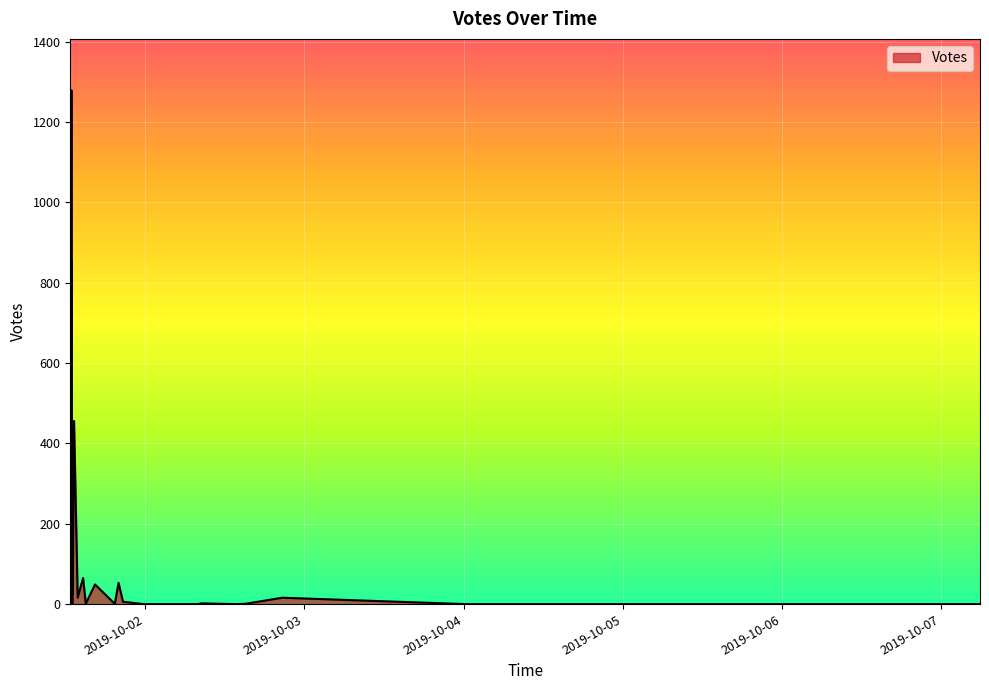

Reading left to right, what are all the values shown in this chart?

856	1279	456	144	49	65	53	18	25	30	34	16	20	19	16	9	4	1	4	0	0	0	0	1	2	6	5	0	2	4	2	1	2	1	0	0	0	0	0	0